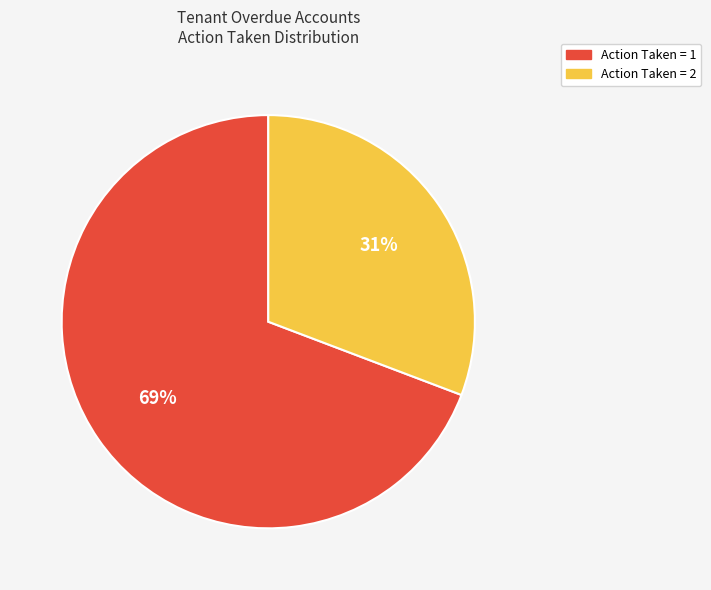

To the nearest percent, what is the average slice percentage?

50%